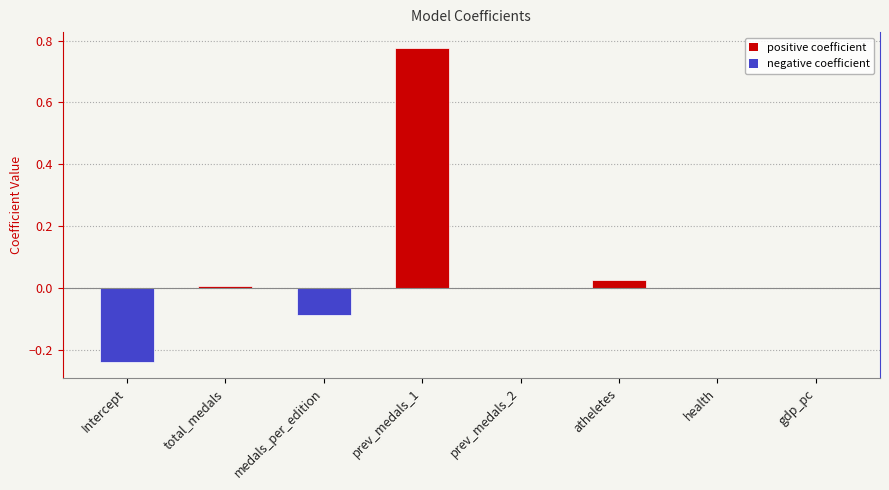

What is the sum of all values?

0.5